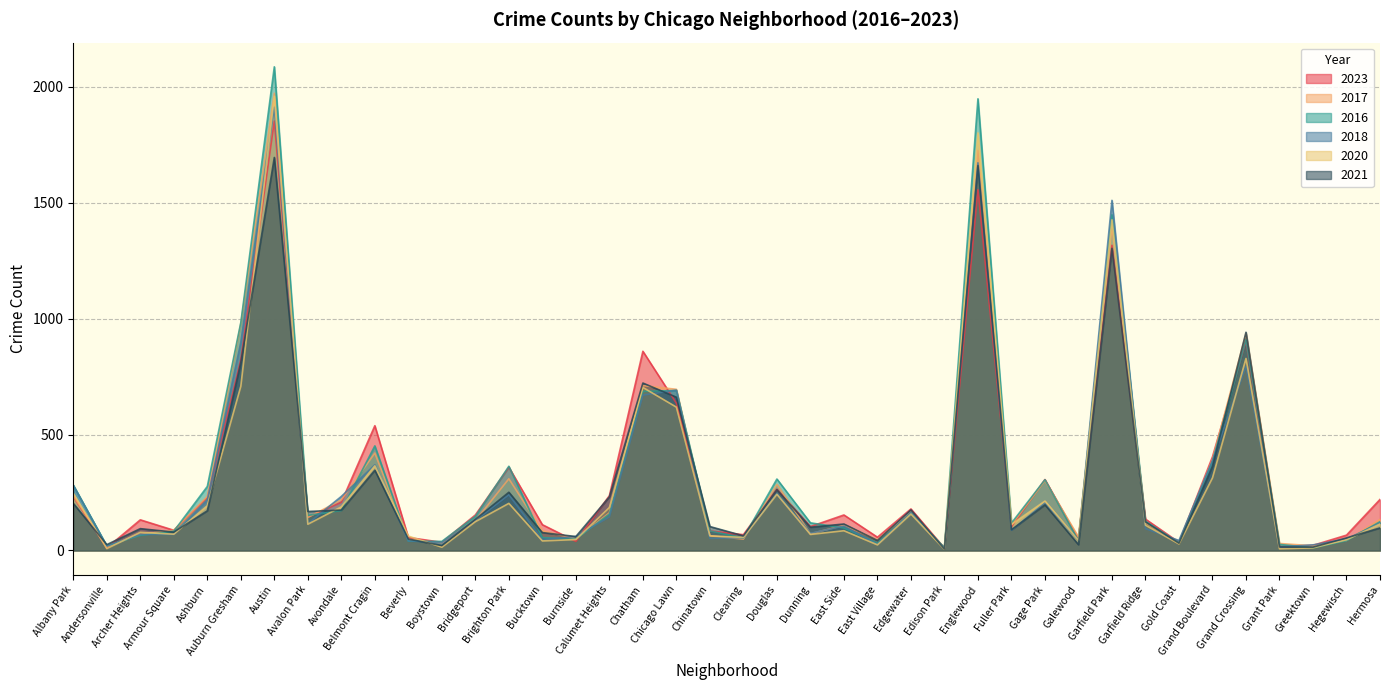

What are all the series names shown in the legend?

2023, 2017, 2016, 2018, 2020, 2021